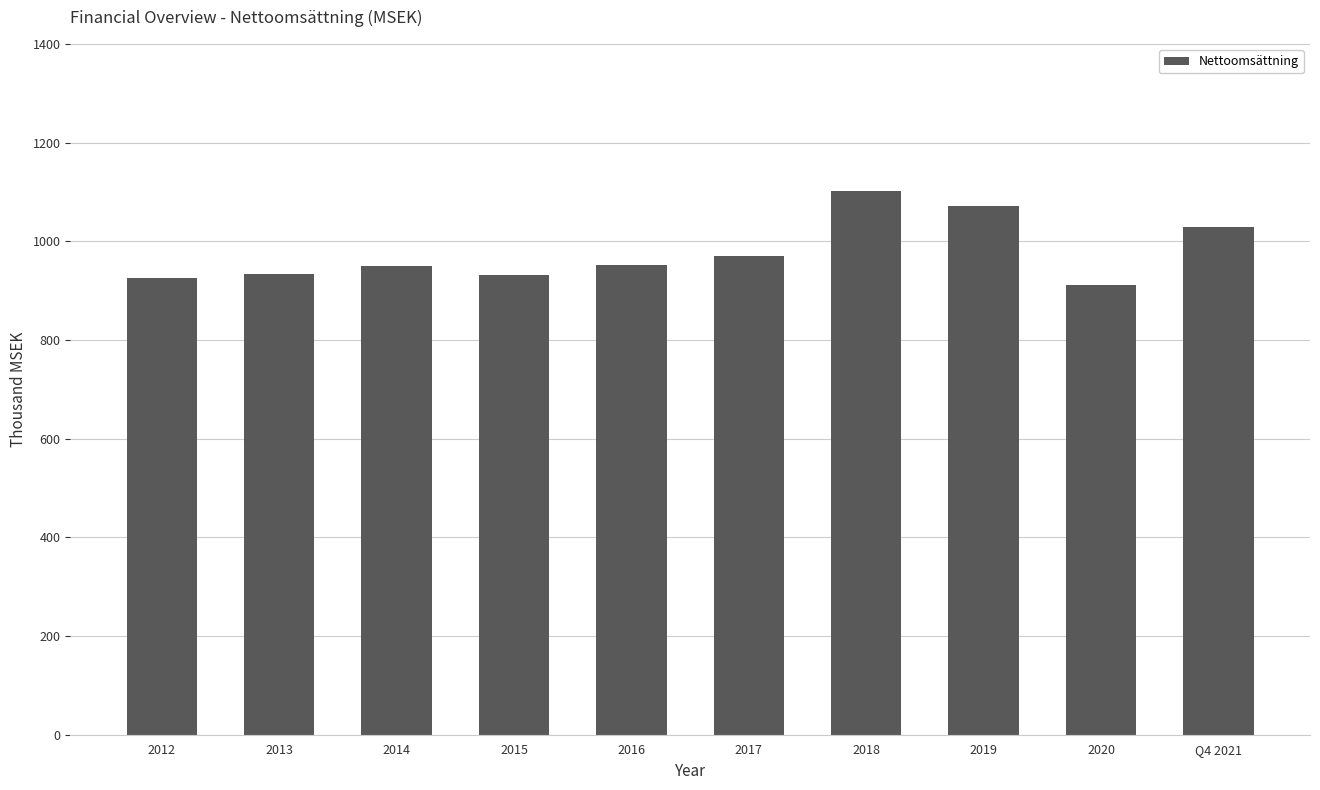

List the labels in order of value, largest first.

2018, 2019, Q4 2021, 2017, 2016, 2014, 2013, 2015, 2012, 2020